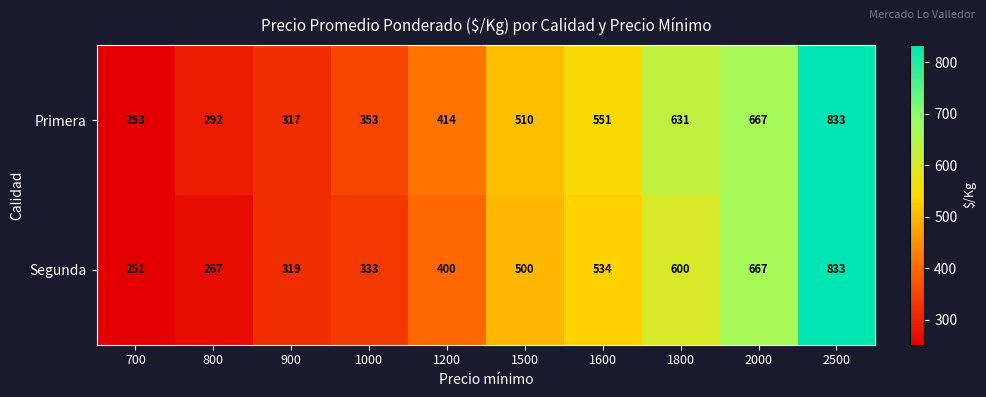

What is the average value of the Segunda series?

470